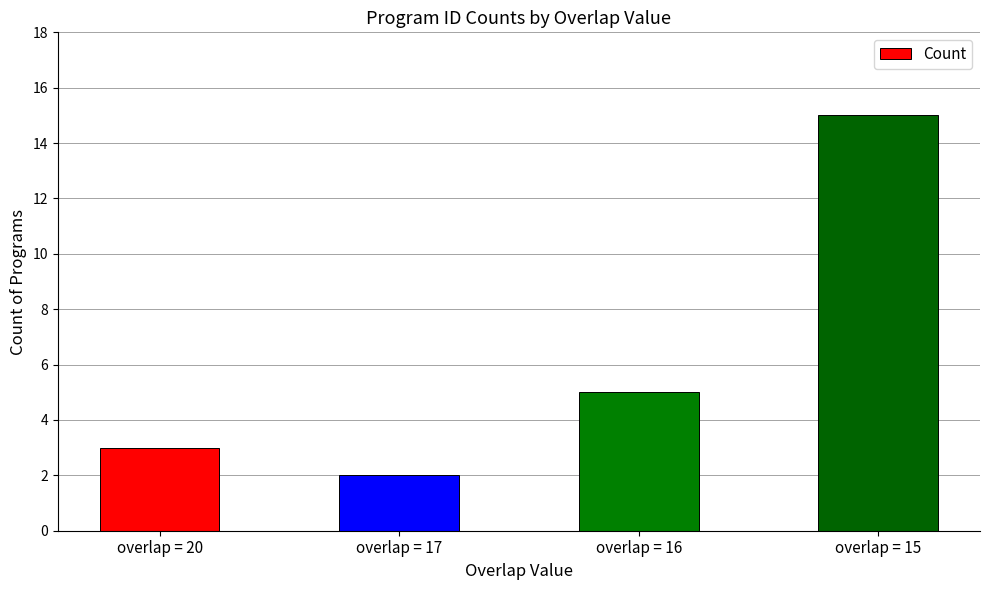

What is the value of the 4th bar from the left?

15